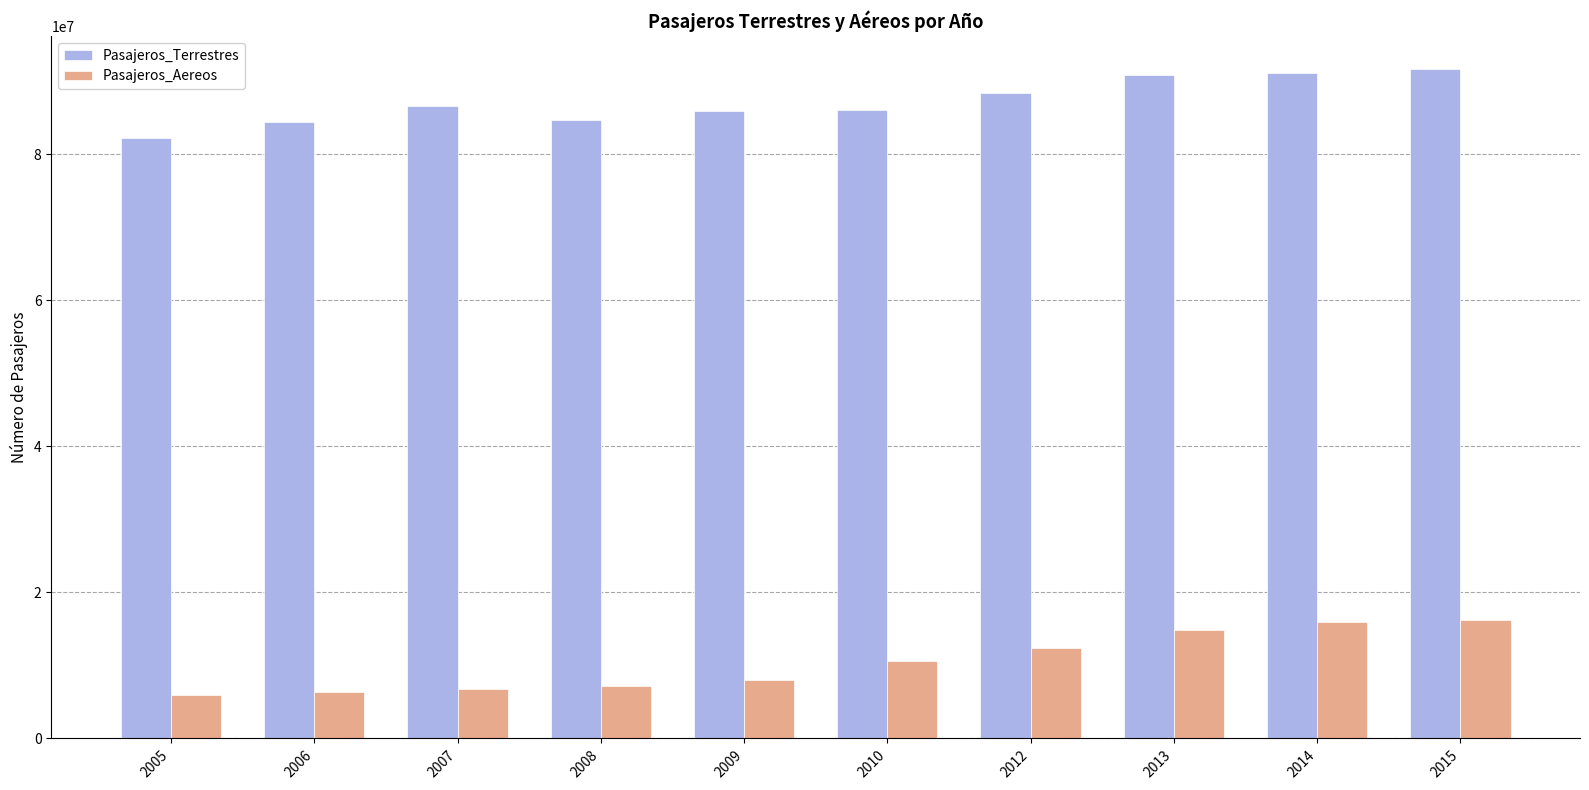

At 2007, list the series in order from smallest to largest.

Pasajeros_Aereos, Pasajeros_Terrestres